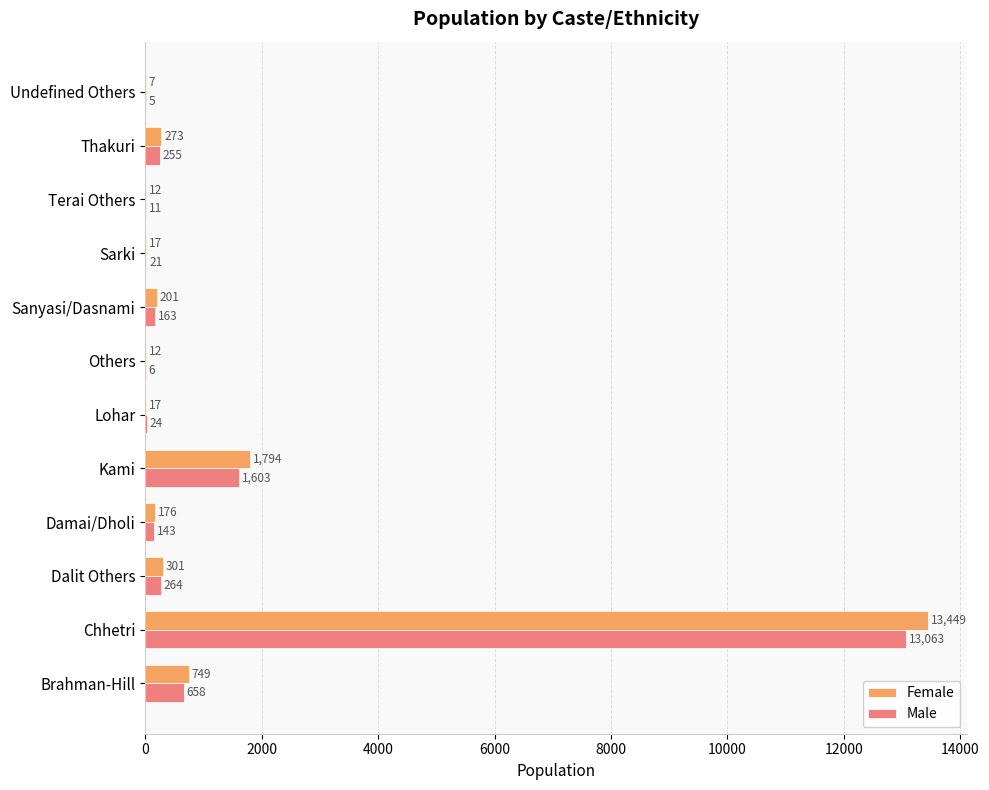

Which series has the largest total across all categories?

Female